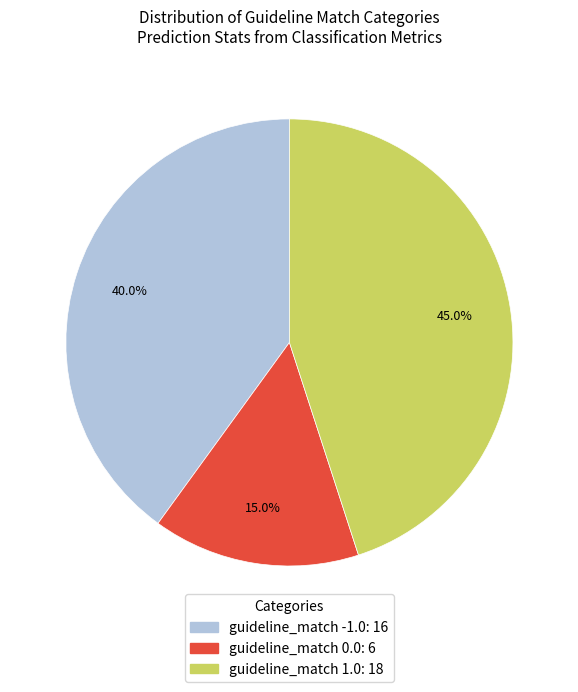

Does any single category account for the majority?

No